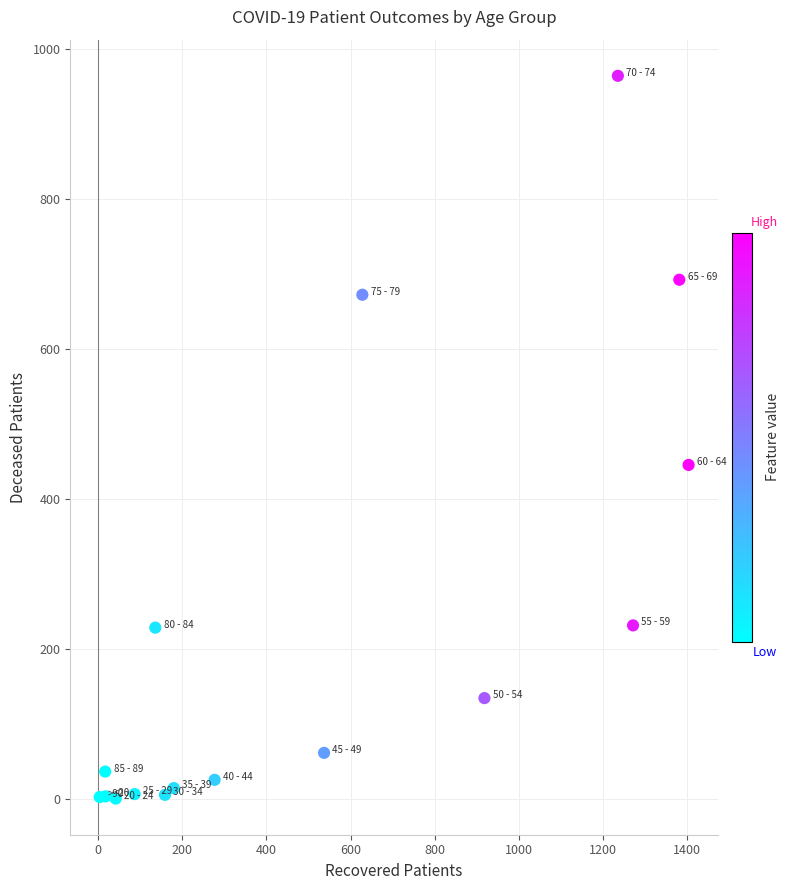

What Y value in the scatter plot is closest to 482?

445